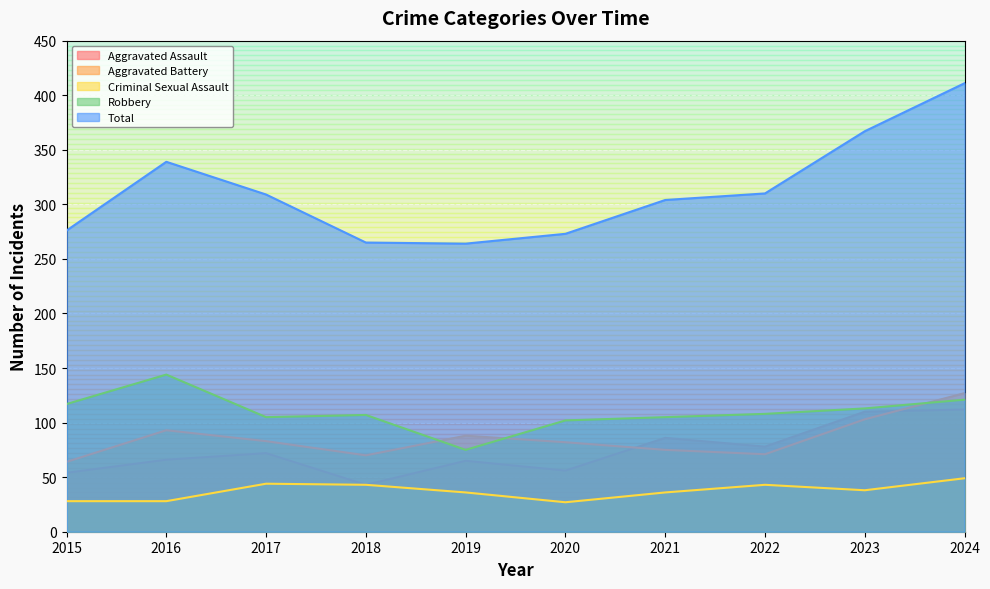

Between 2022 and 2023, which is larger?

2023